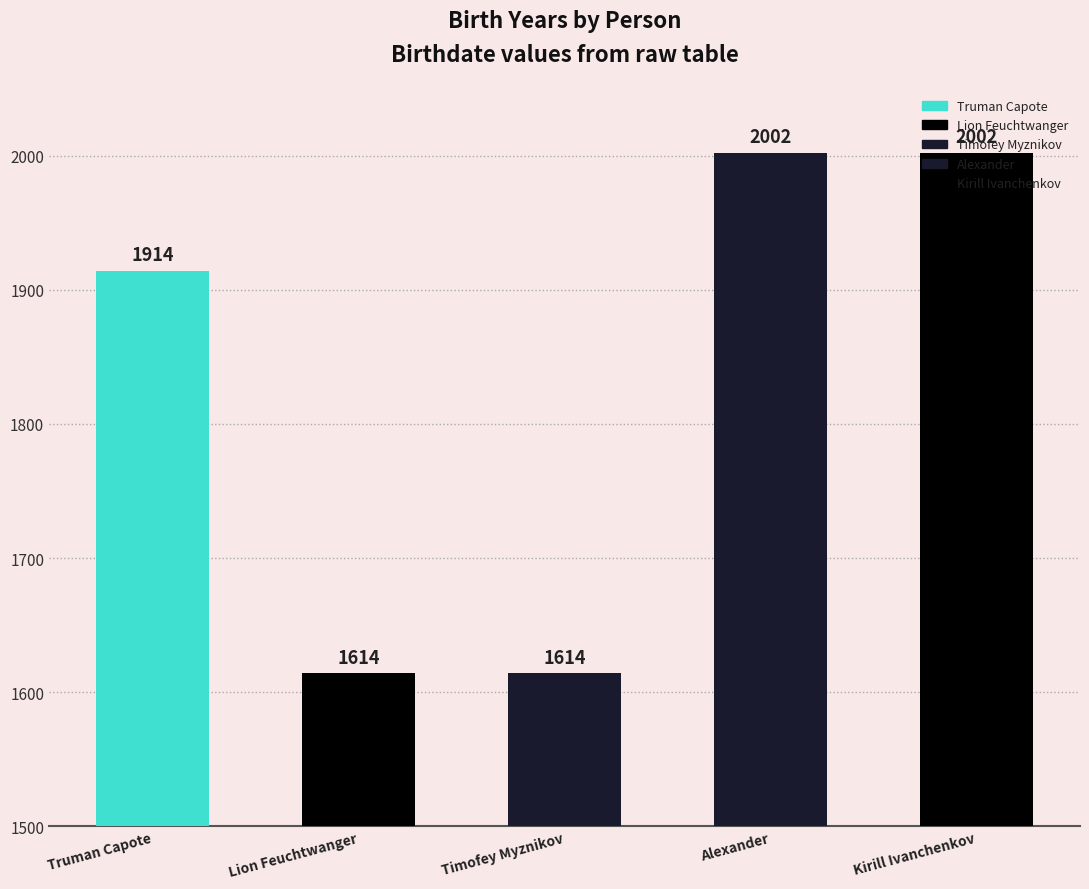

Count the number of values greater than 1914.

2